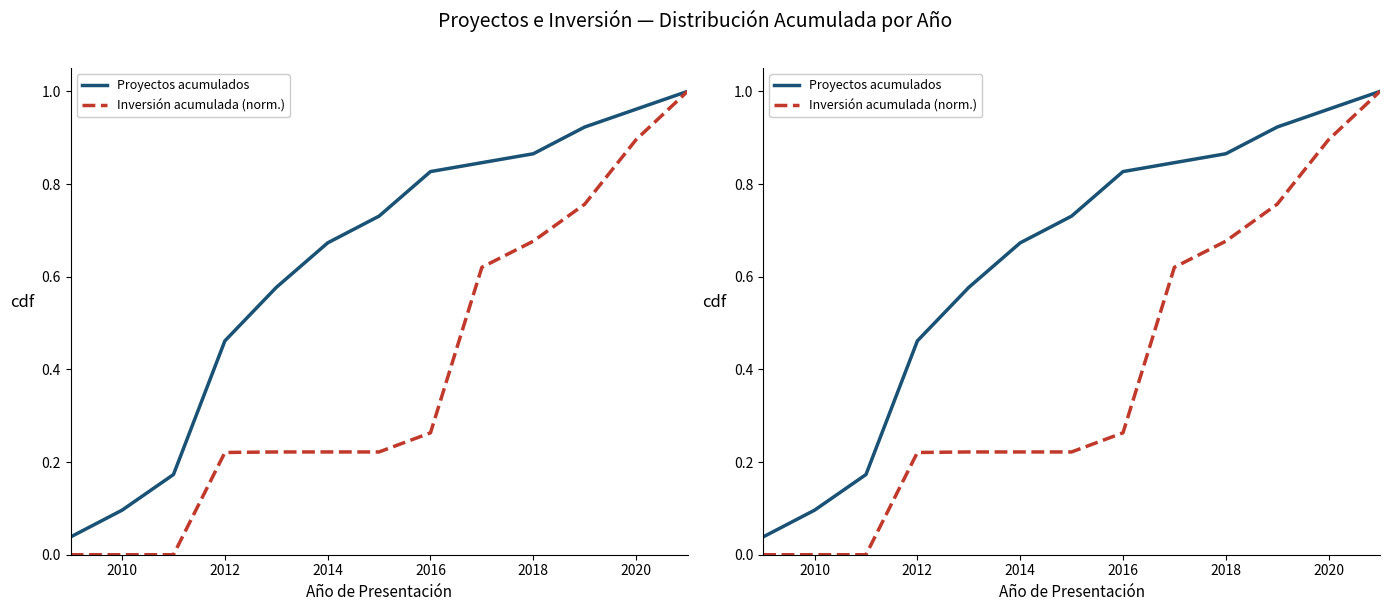

True or false: Proyectos acumulados has a value of 0.1 at 2010.

True